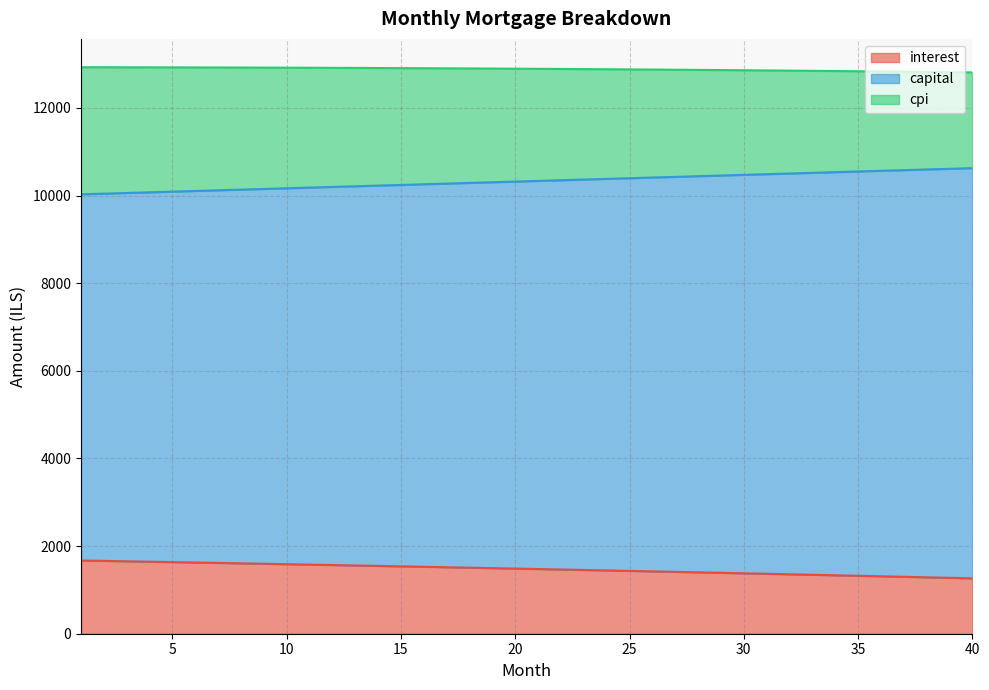

What is the lowest value of the interest series?

1264.0